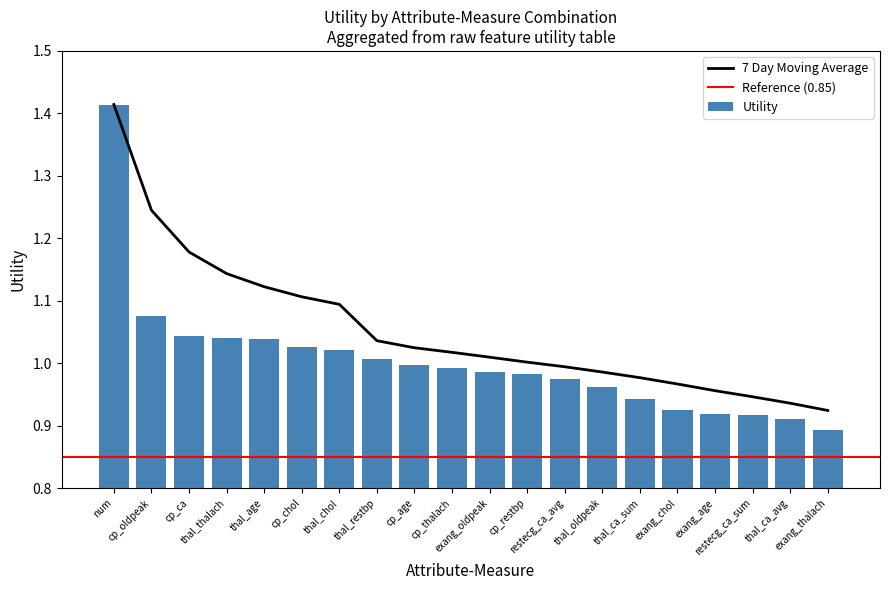

What is the difference between the maximum and minimum values?

0.5